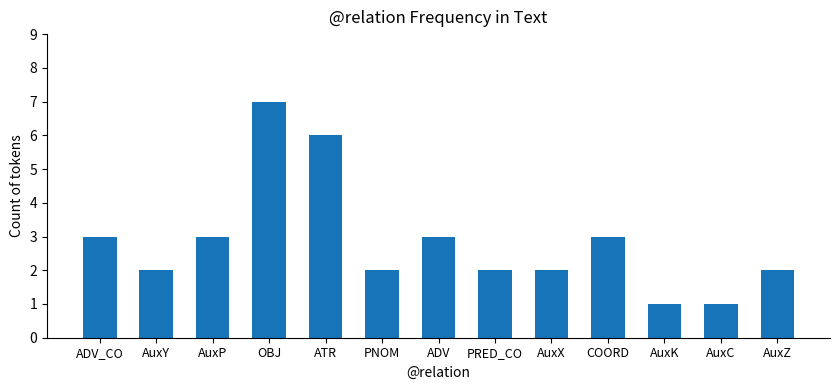

Reading left to right, list all the values displayed in this chart.

ADV_CO=3	AuxY=2	AuxP=3	OBJ=7	ATR=6	PNOM=2	ADV=3	PRED_CO=2	AuxX=2	COORD=3	AuxK=1	AuxC=1	AuxZ=2